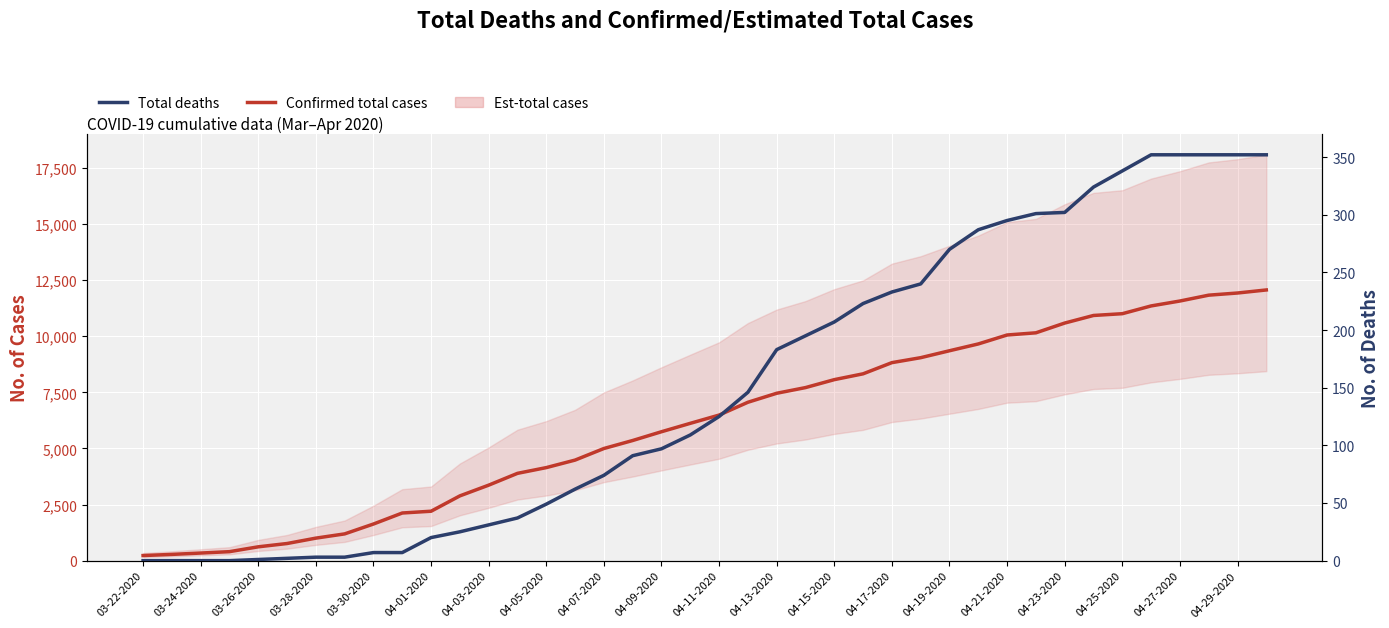

What is the value of the Total deaths point at the 19th from the left?

97